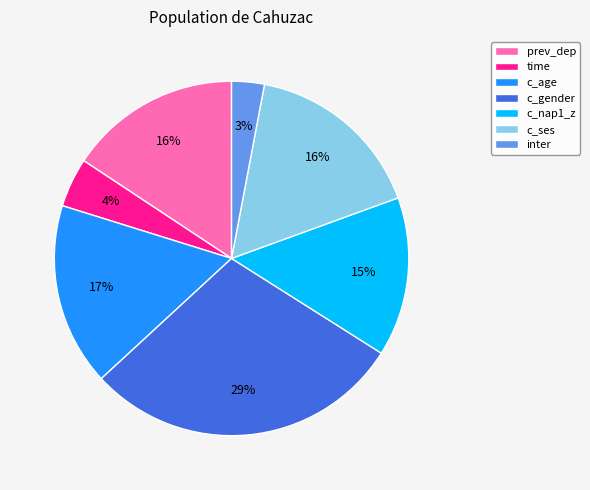

True or false: c_gender accounts for 29% of the total.

True